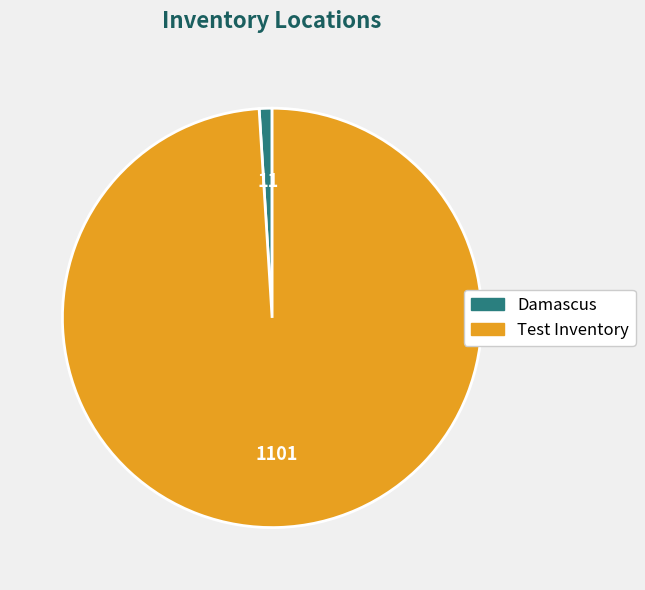

Combined, do Test Inventory and Damascus account for over 50%?

Yes